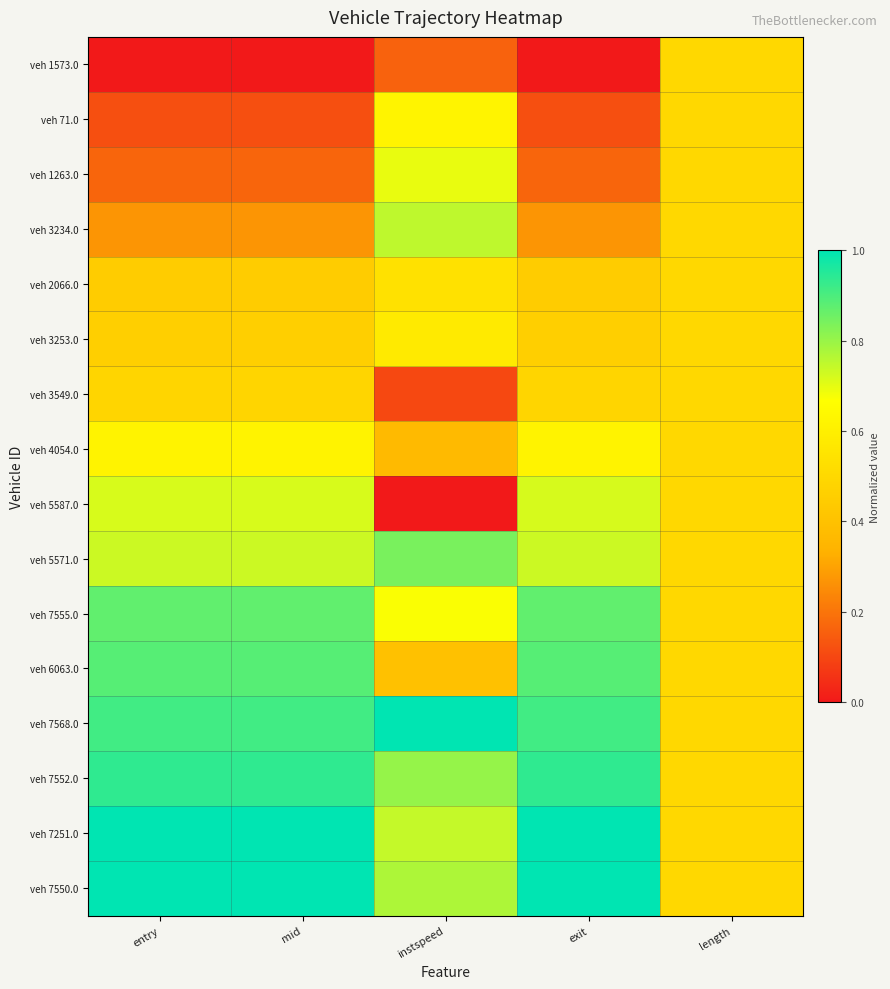

Which has a higher value, mid or length?

length